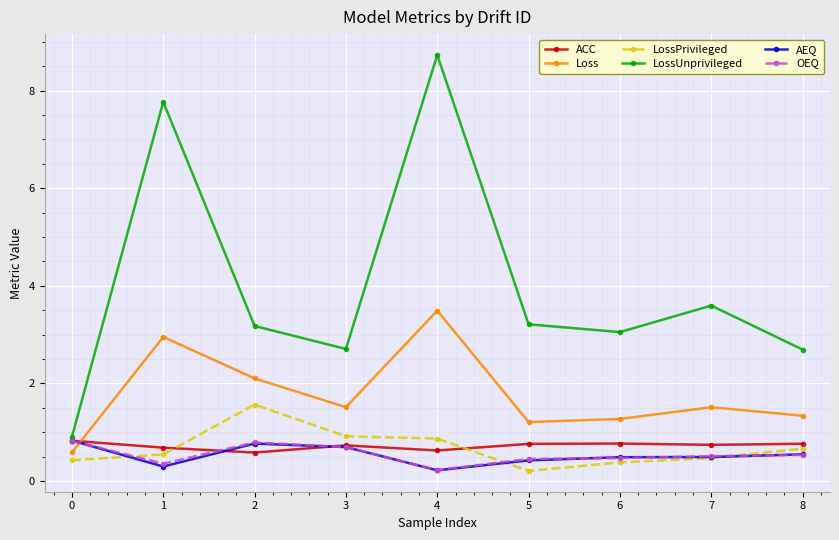

What is the lowest value of the AEQ series?

0.2